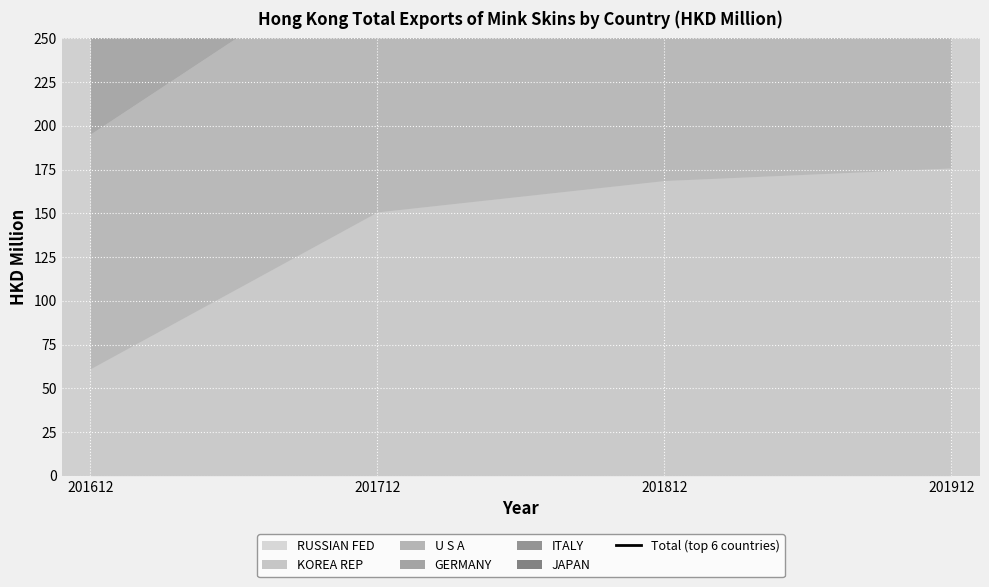

How many lines are shown in the chart?

1